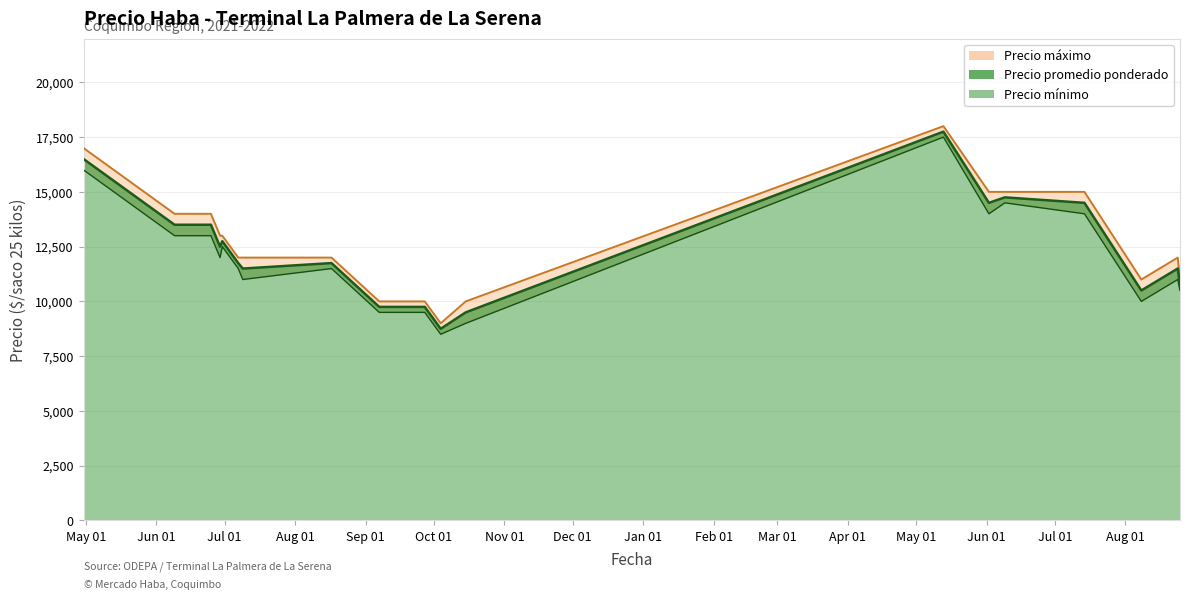

The value of Precio máximo at 2022-06-09 is 23800. True or false?

False